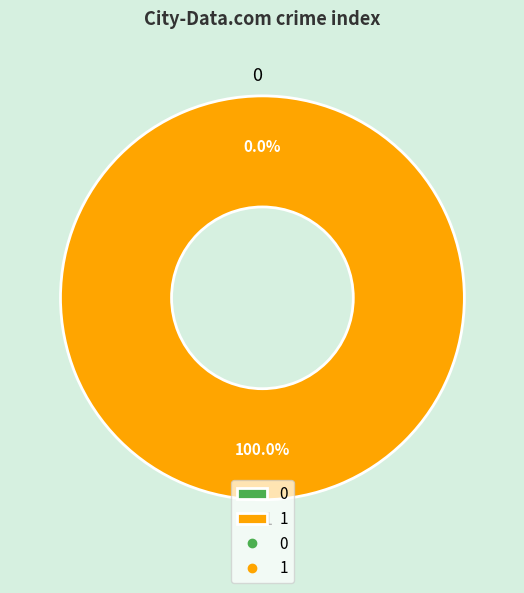

What is the total percentage of 1 and 0?

100.0%